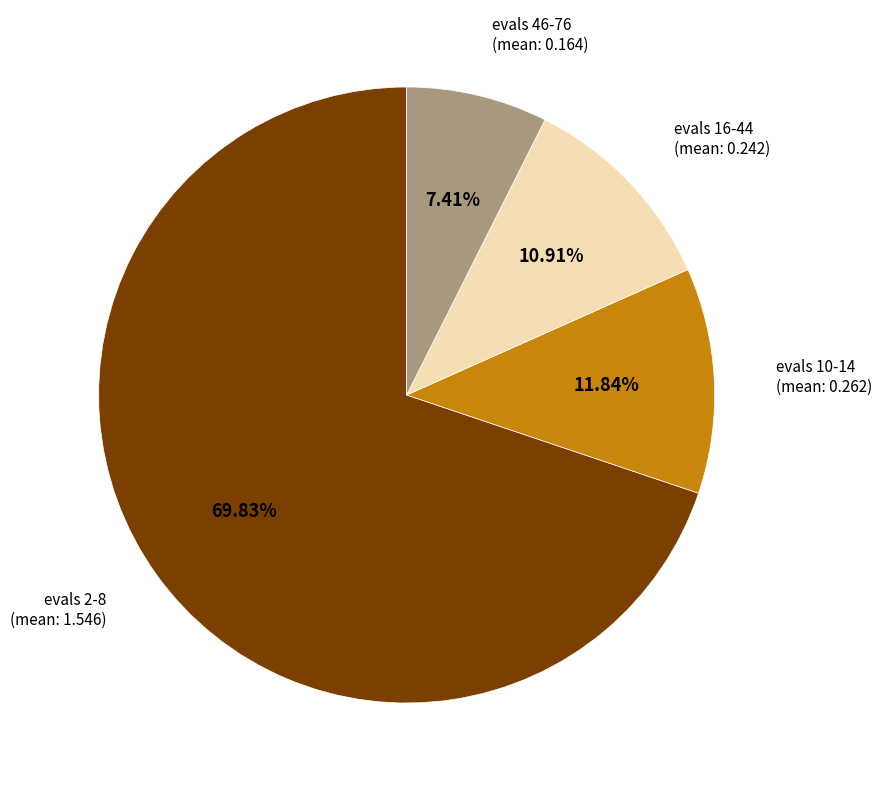

Is there any slice that represents more than half of the pie?

Yes